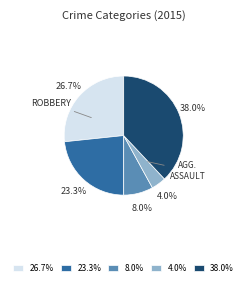

What portion of the pie excludes 8.0%?

92.0%